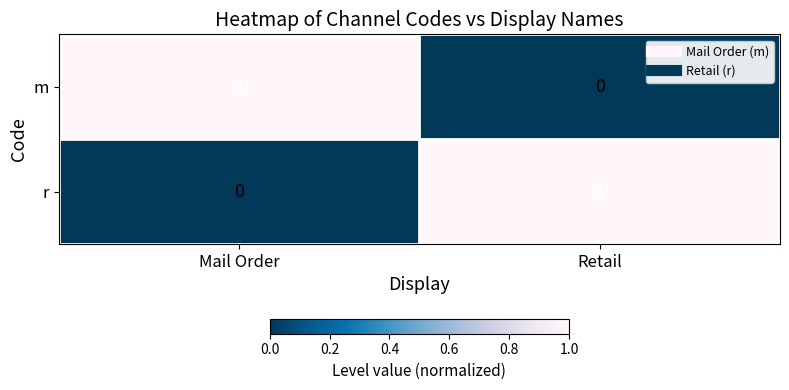

Rank the categories by m value from highest to lowest.

Mail Order, Retail